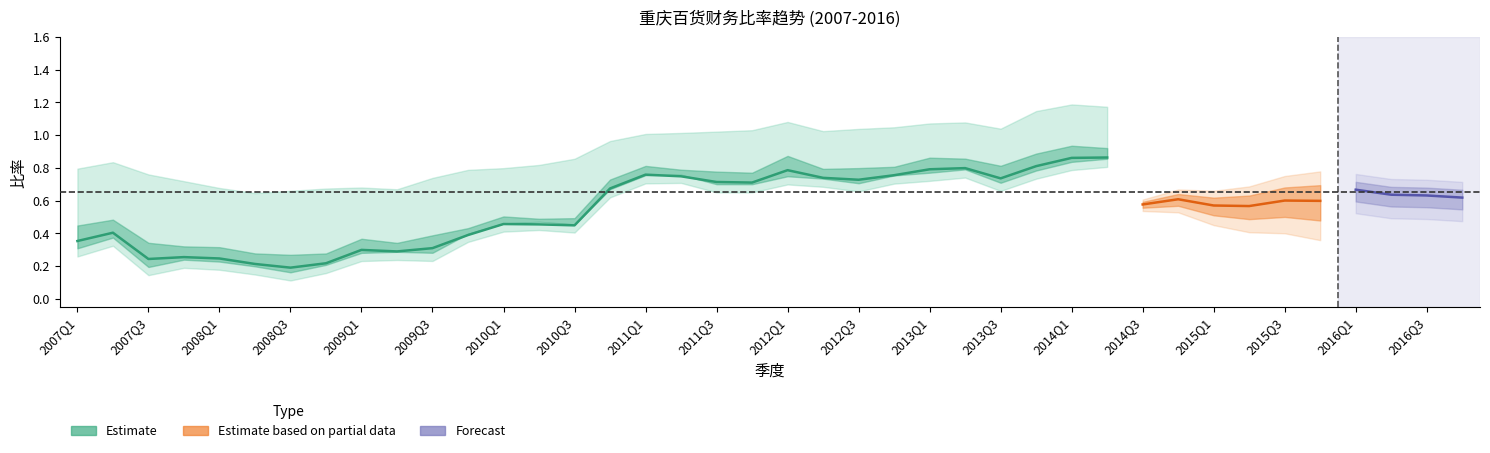

Between 26 and 30, which is larger?

30